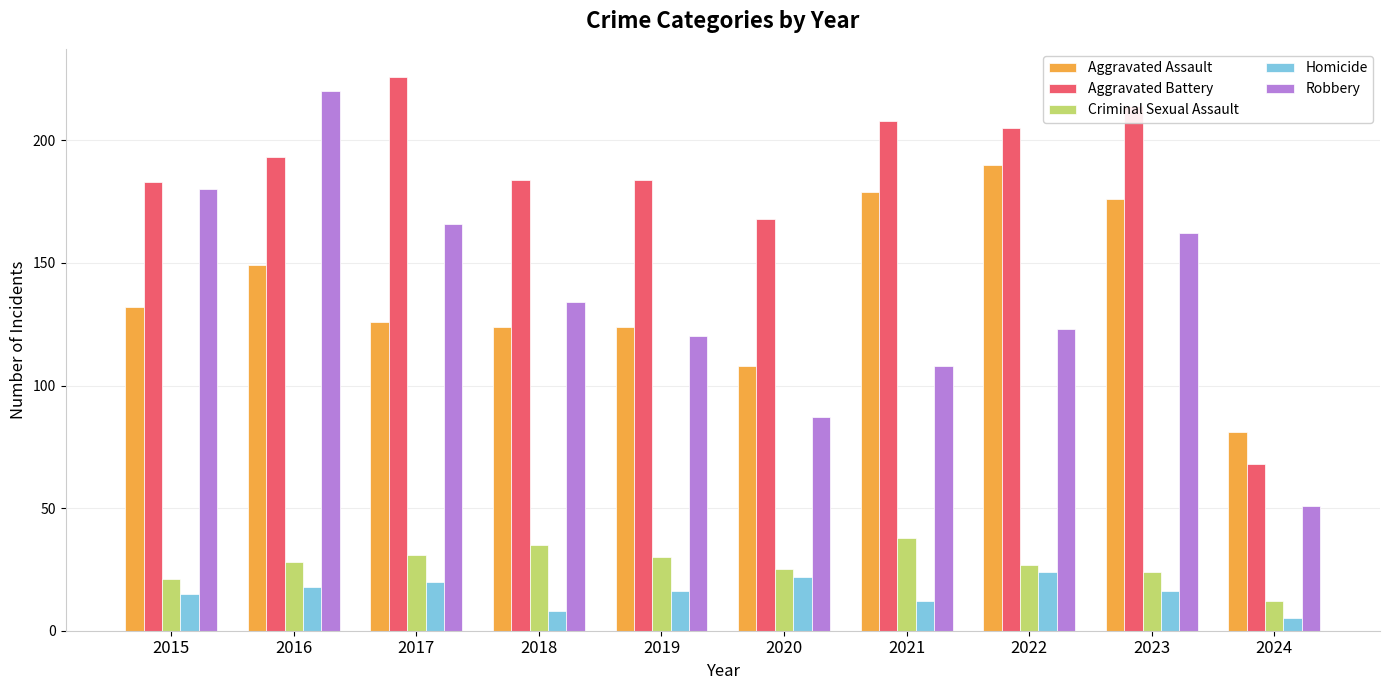

Is the value of Criminal Sexual Assault at 2018 greater than the value of Aggravated Battery at 2023?

No